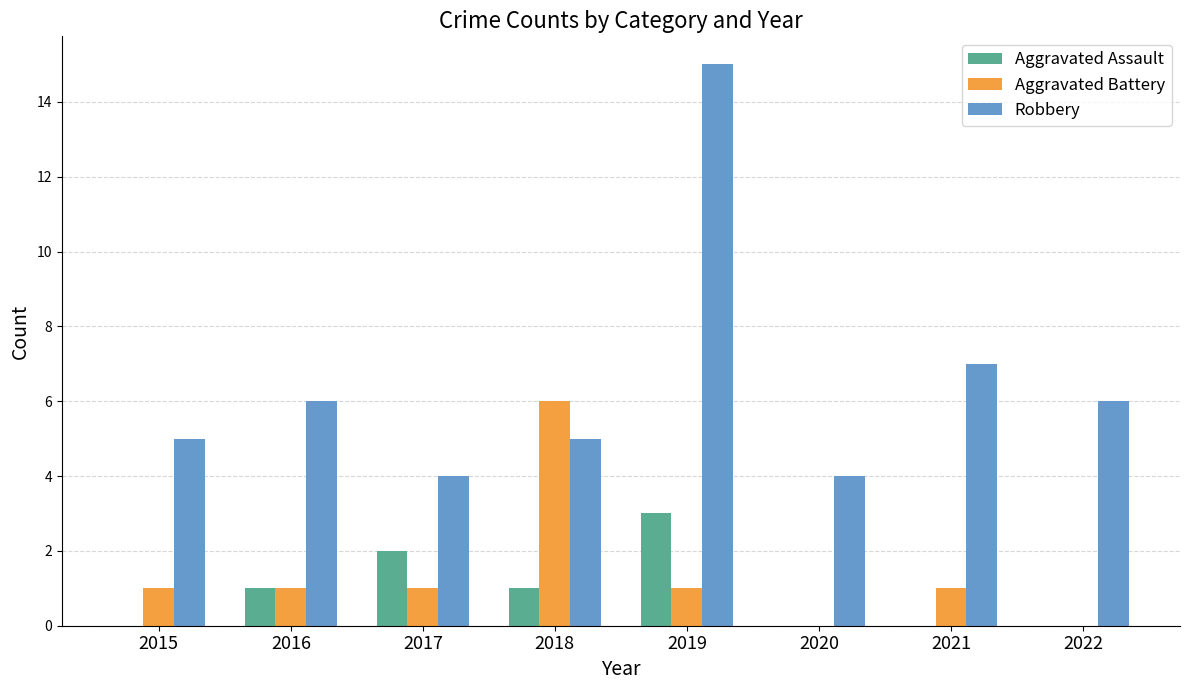

Which series has the largest total across all categories?

Robbery